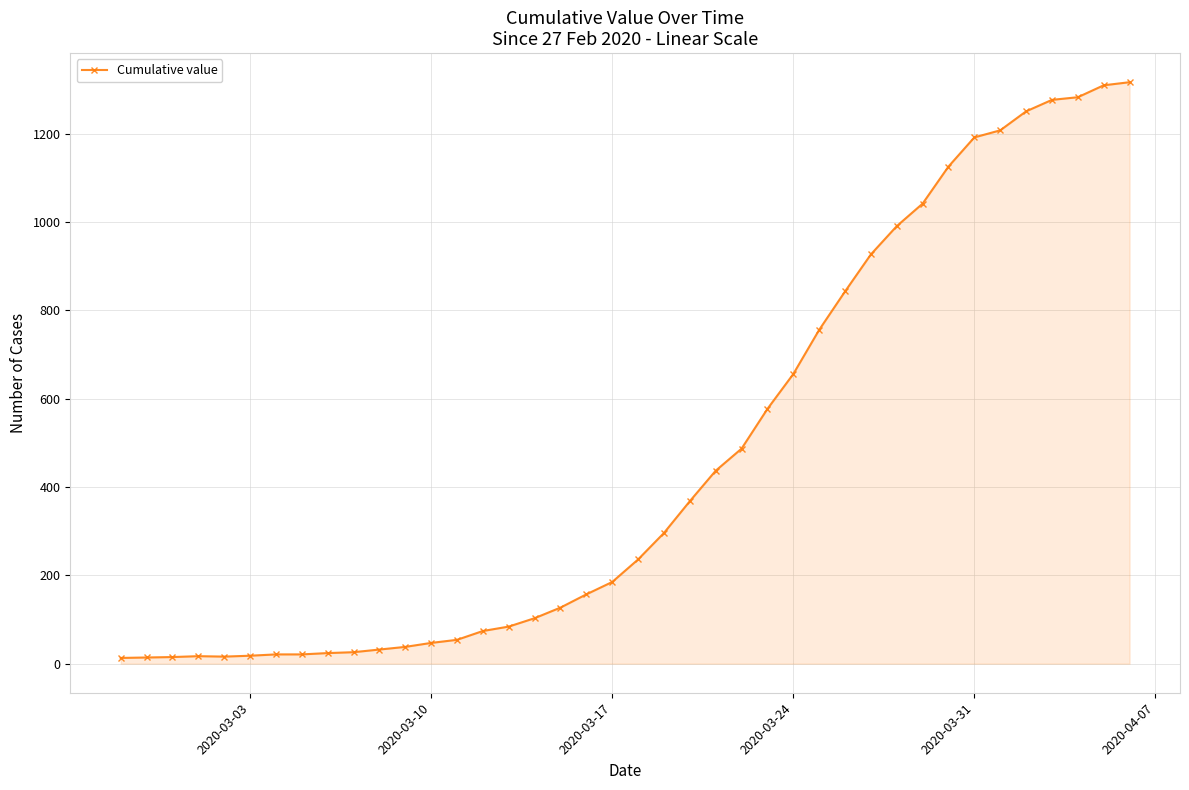

What is the greatest value displayed?

1317